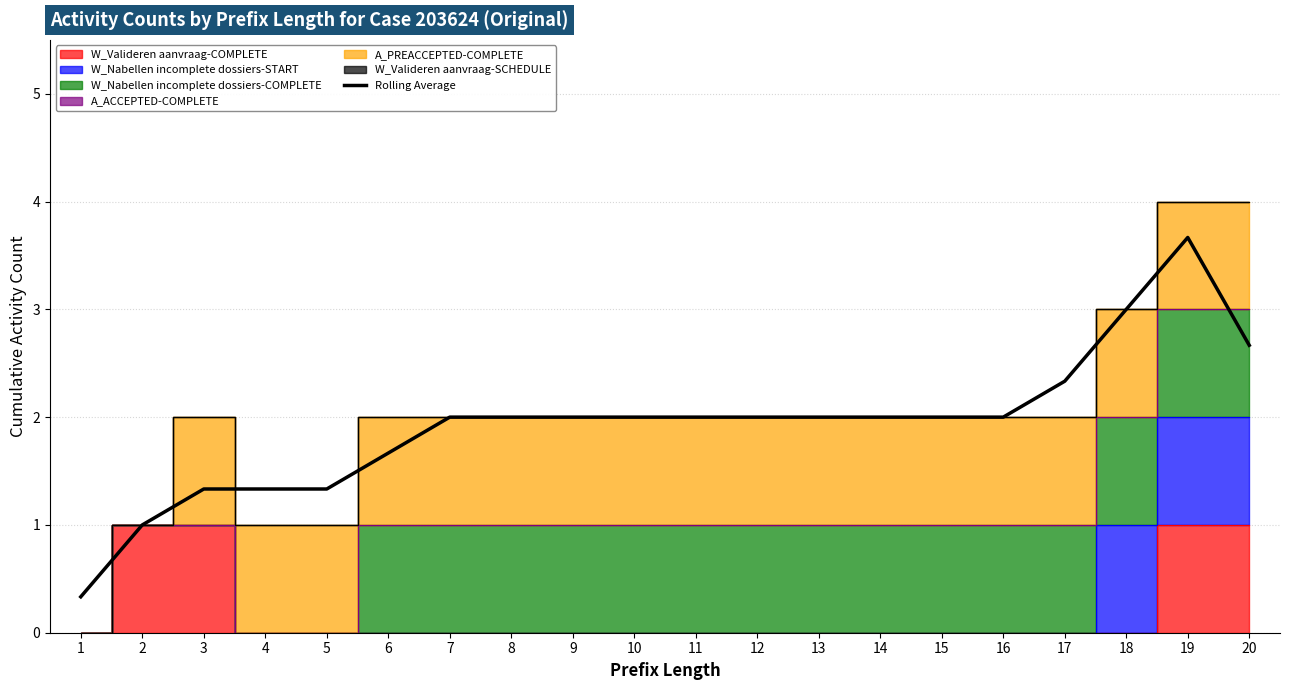

What is the greatest value displayed?

3.7